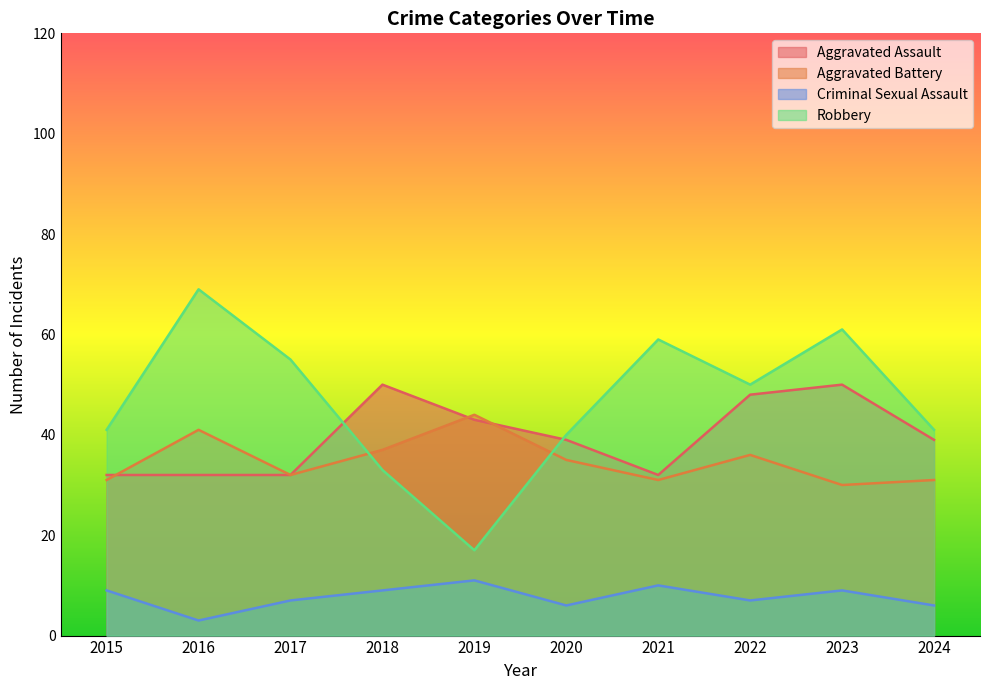

Between 2021 and 2023, which series saw the biggest shift?

Aggravated Assault